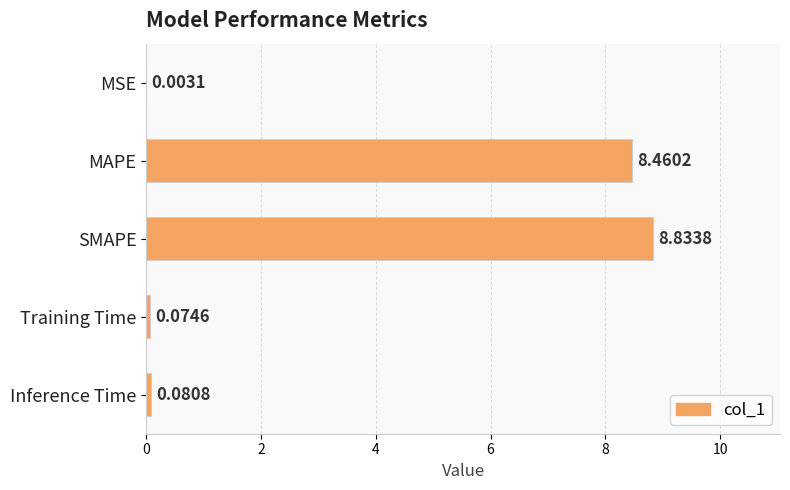

Where is the data nearest to the value 4?

Inference Time